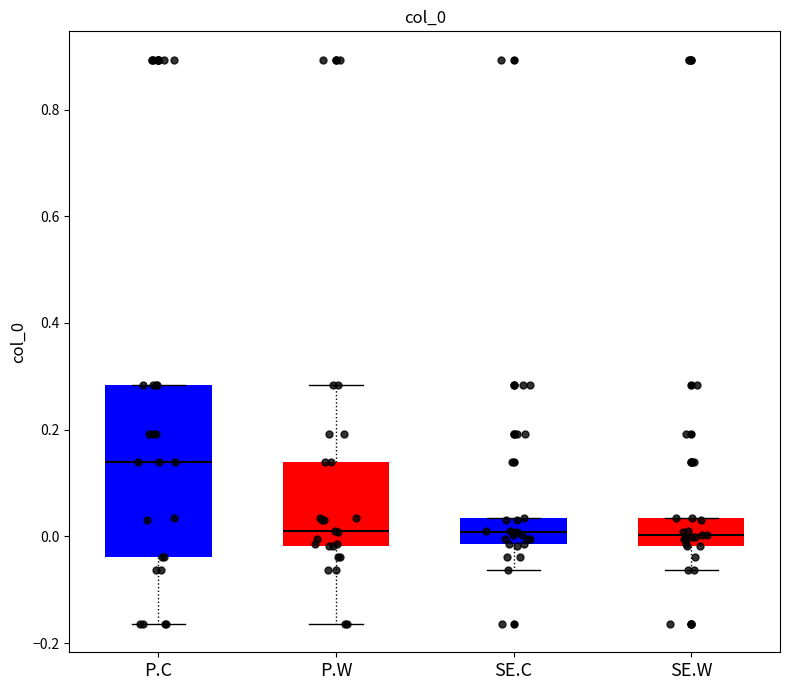

Which box is the tallest, from its lower edge to its upper edge?

P.C